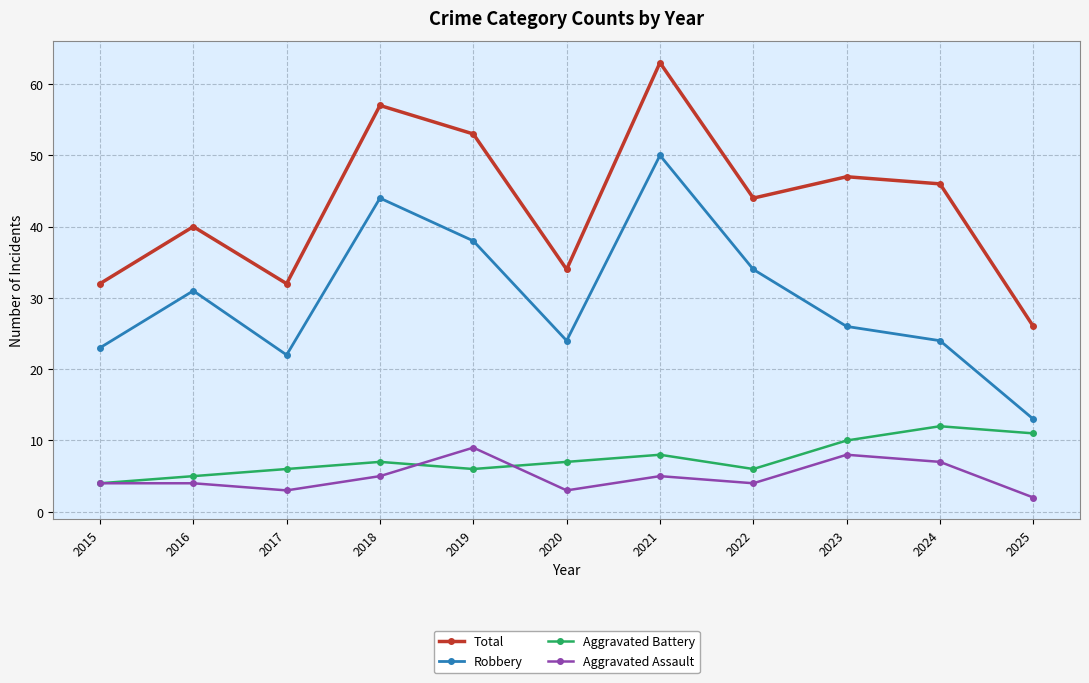

At which category does Robbery reach its first local valley?

2017